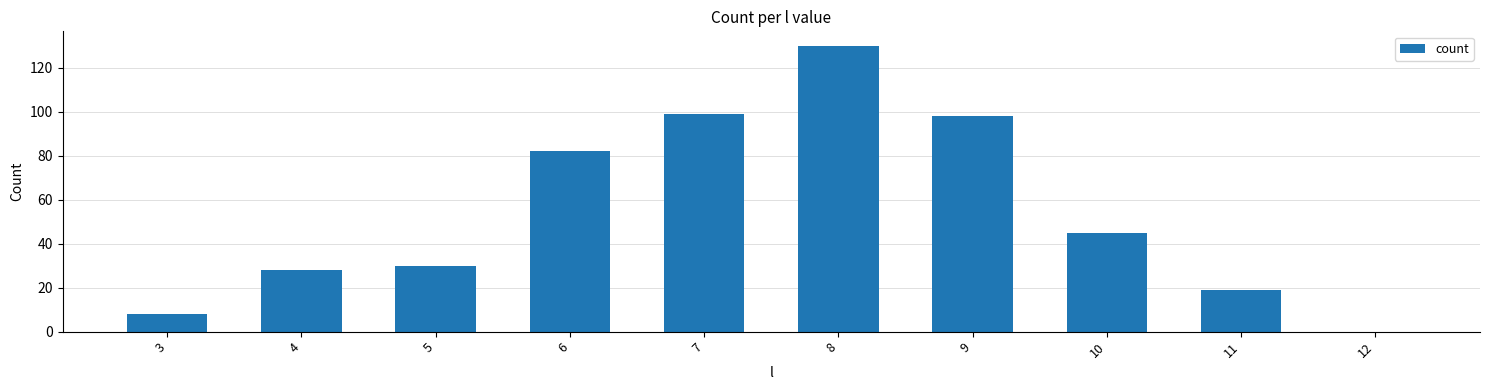

Reading left to right, transcribe all the data shown in this chart.

8	28	30	82	99	130	98	45	19	0